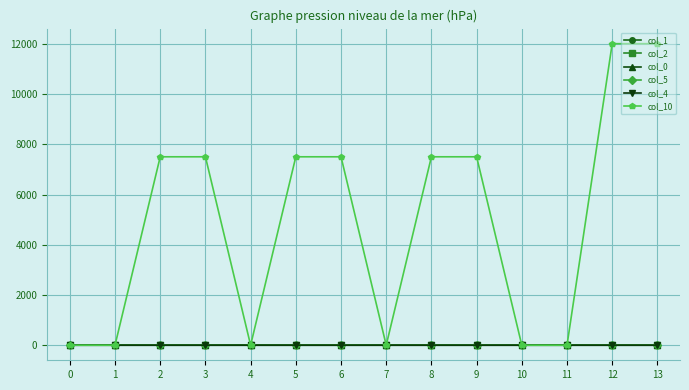

What is the average value of the col_5 series?

4.6